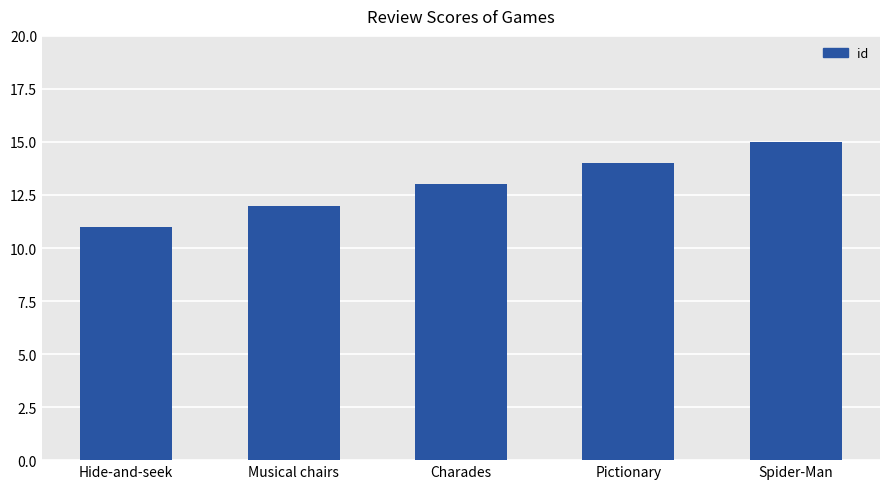

How many data points are less than 13?

2